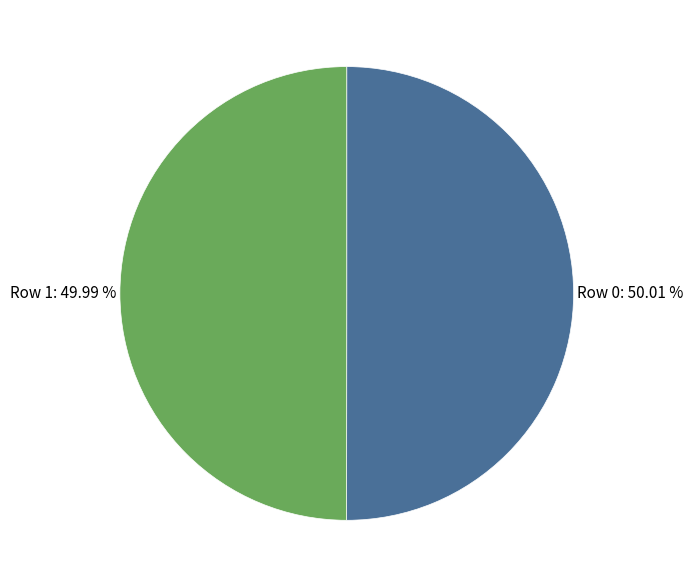

True or false: Row 1 accounts for 50% of the total.

True